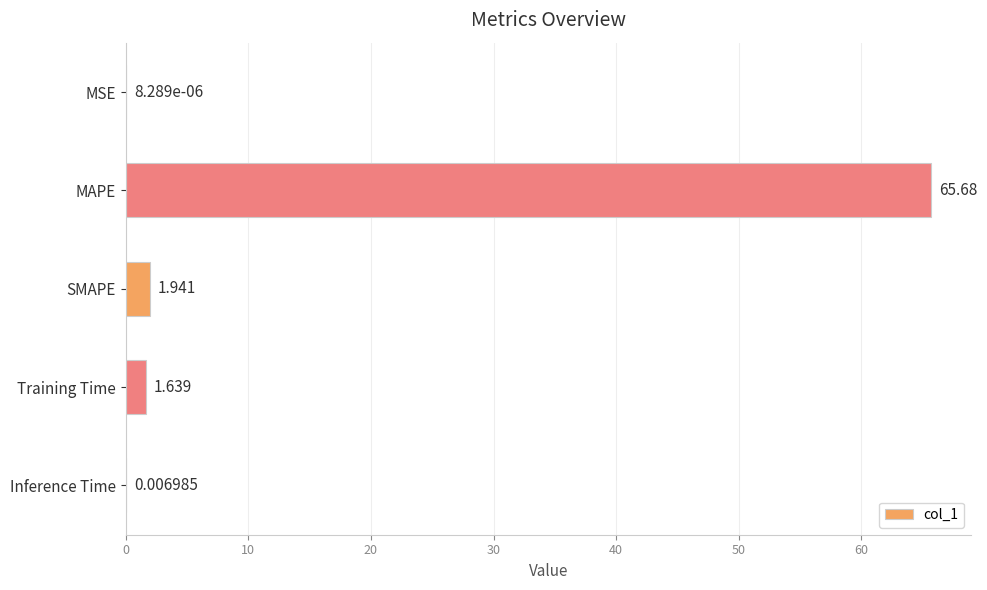

Which has a higher value, MSE or MAPE?

MAPE